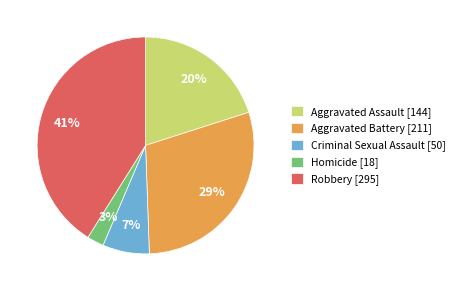

How many segments does this pie chart have?

5